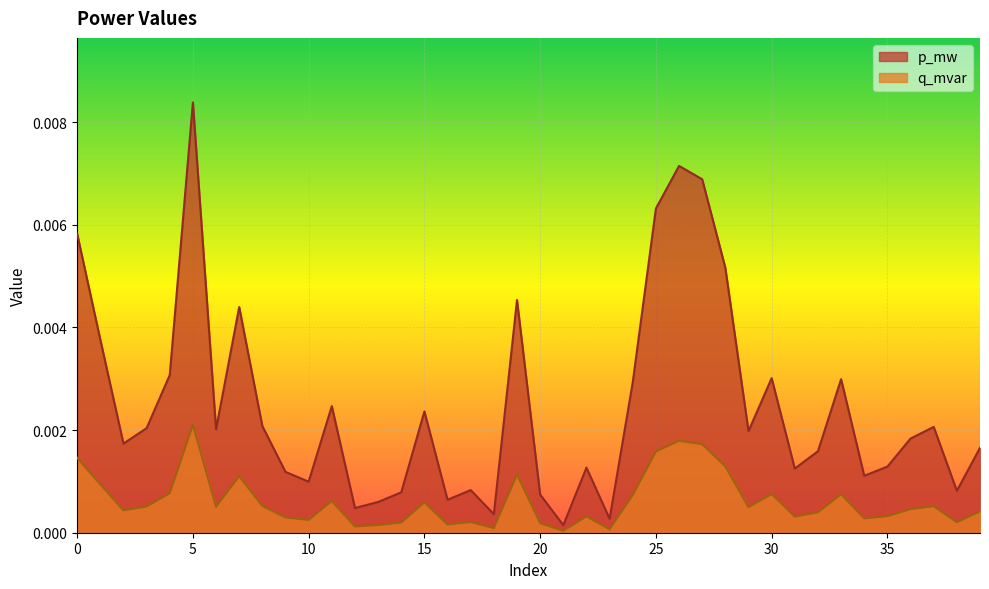

Which series has the largest total across all categories?

p_mw